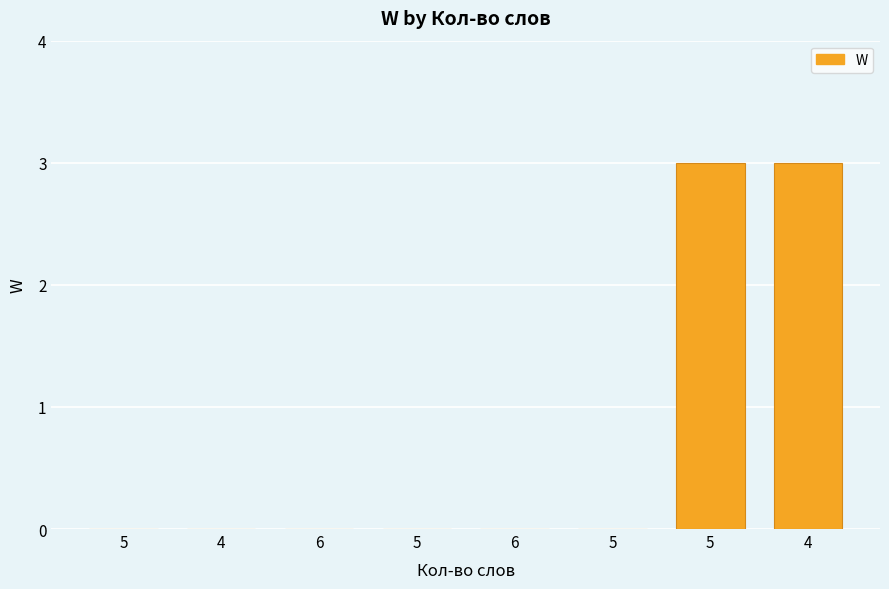

How many categories are shown in the chart?

8